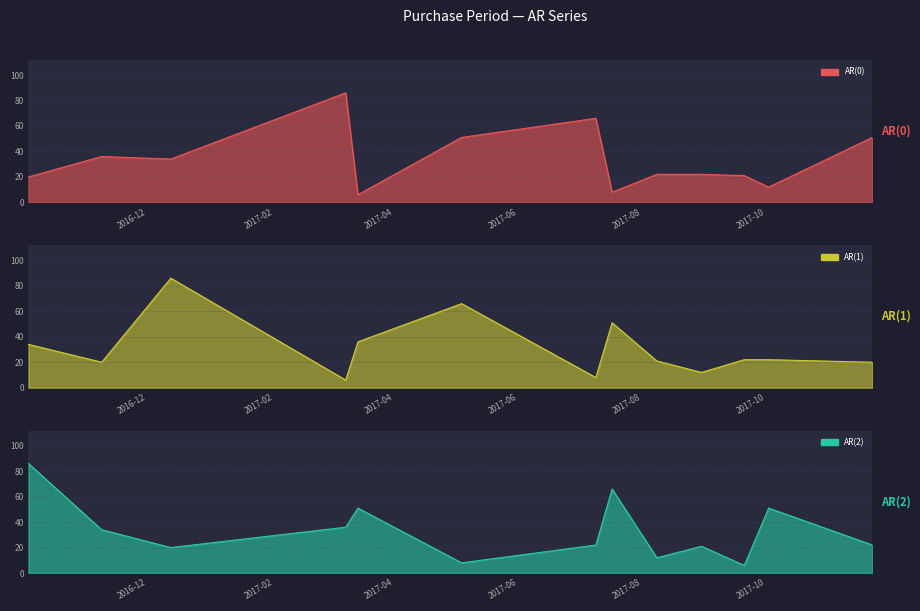

At 2016-11-16, list the series in order from smallest to largest.

AR(1), AR(2), AR(0)